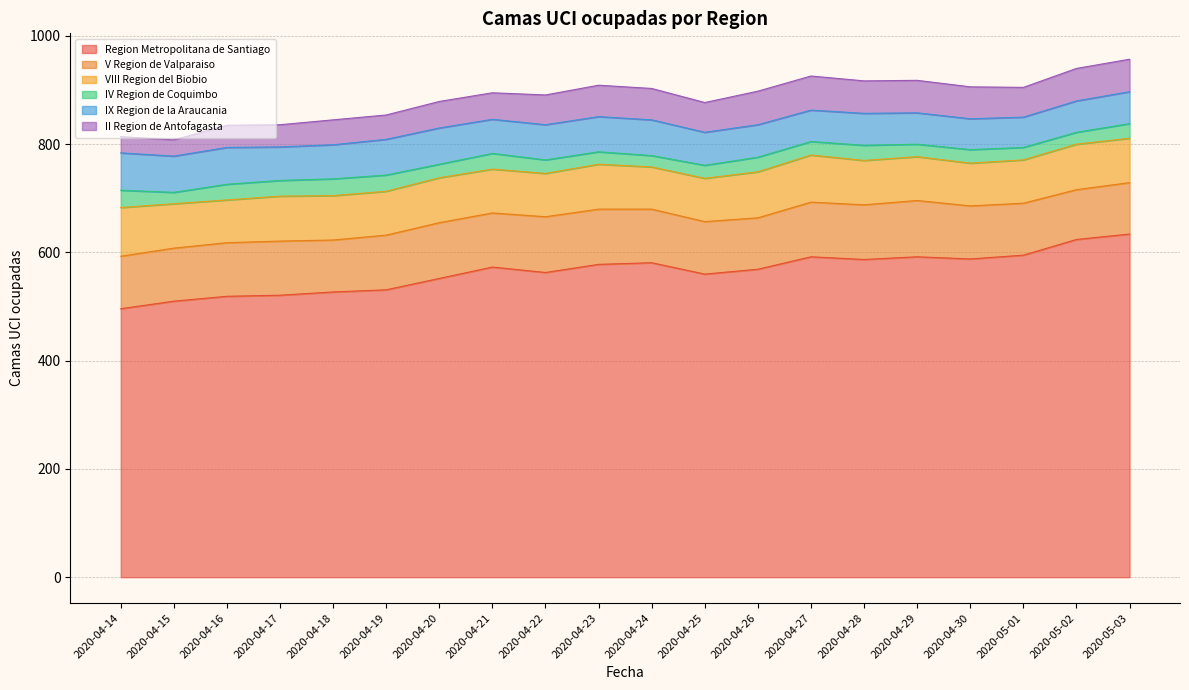

Does the chart have visible grid lines?

Yes